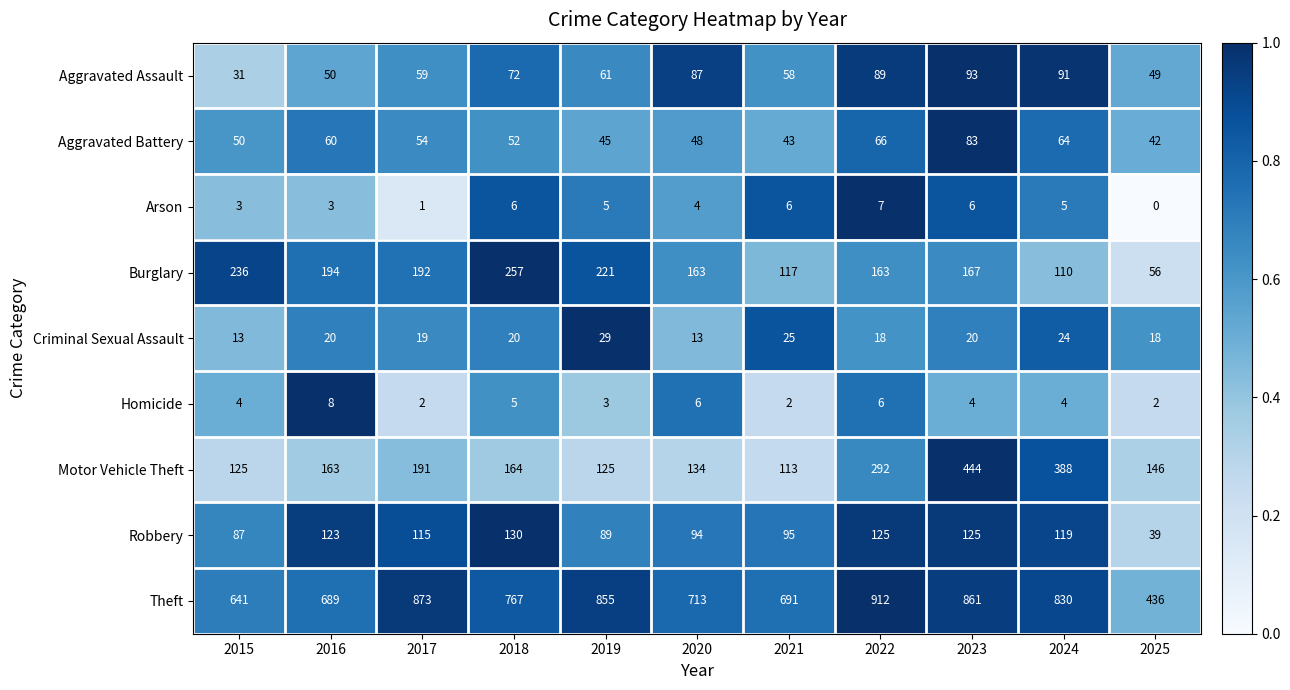

Which series has the largest total across all categories?

Theft